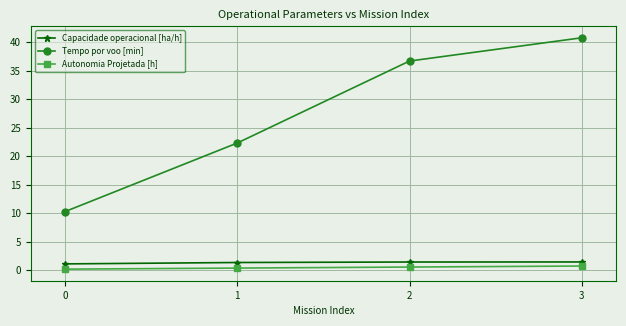

How many lines are shown in the chart?

3